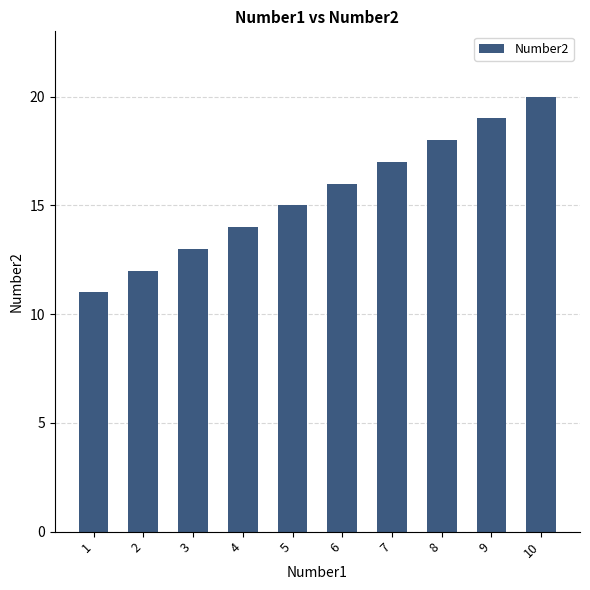

The value at 6 is 4. True or false?

False